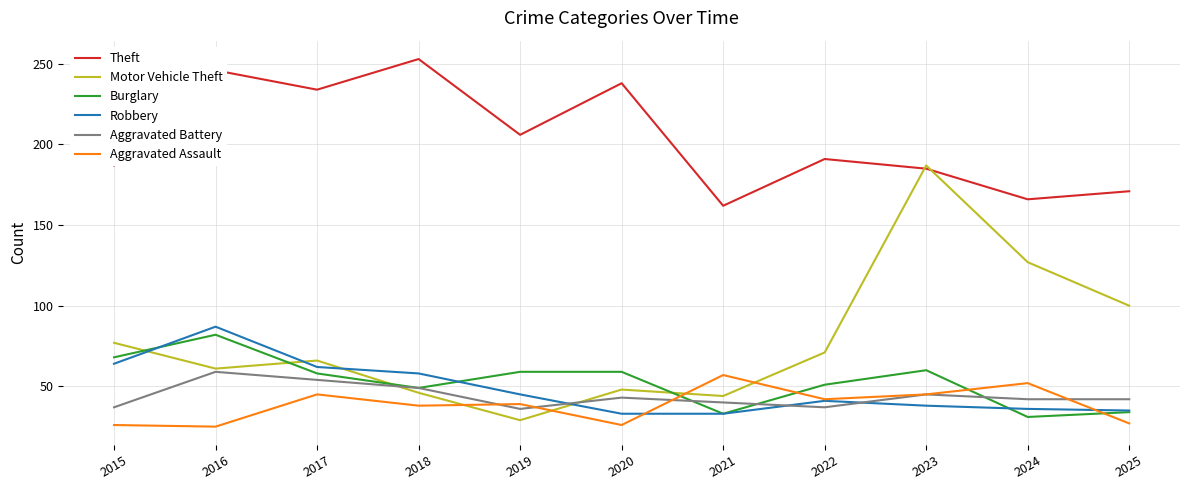

Is the value of Aggravated Battery at 2016 greater than the value of Motor Vehicle Theft at 2017?

No